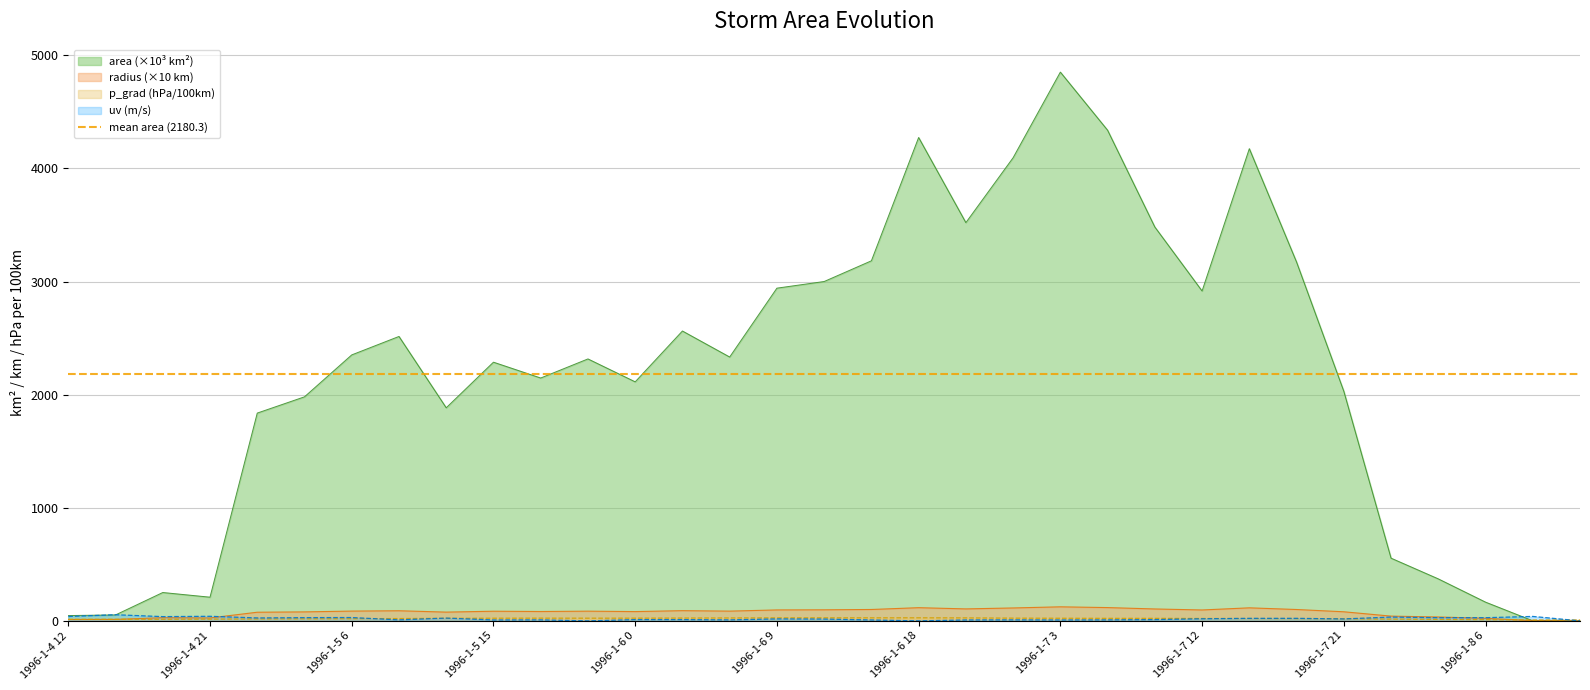

The value of p_grad at 1996-1-6 0 is 7.6. True or false?

False